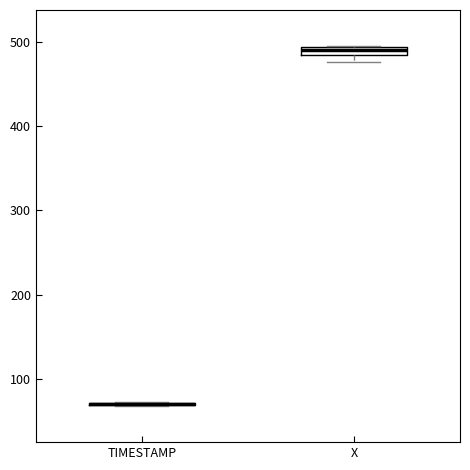

Where is the upper edge of the box for X on the y-axis? The values are not printed on the chart, so give them approximately, as read against the axis.

490